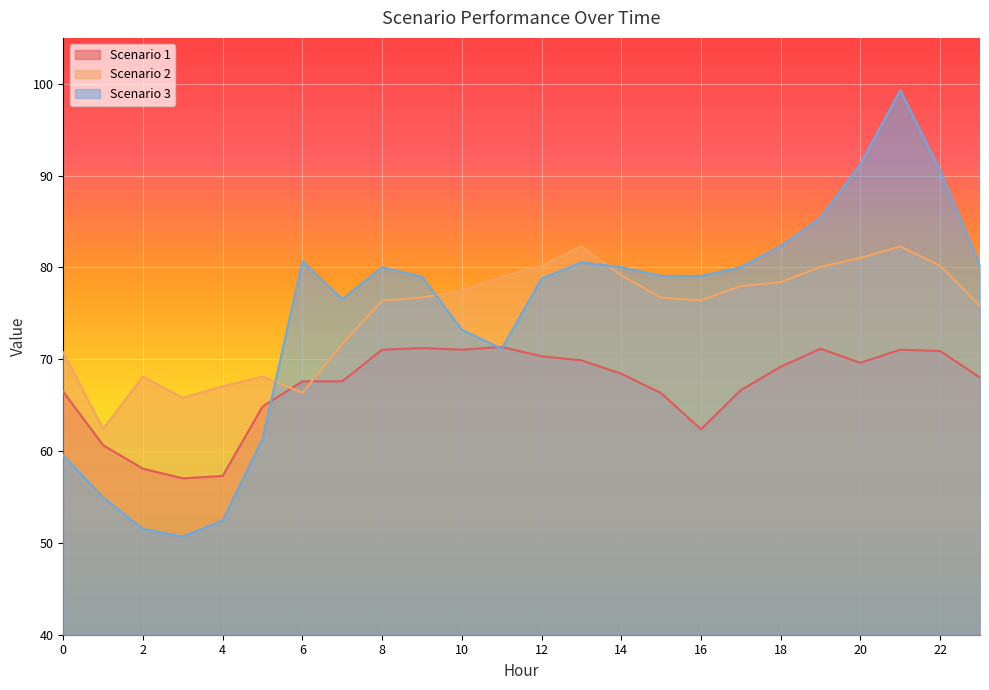

What is the difference between the maximum and minimum values in the Scenario 3 series?

48.6